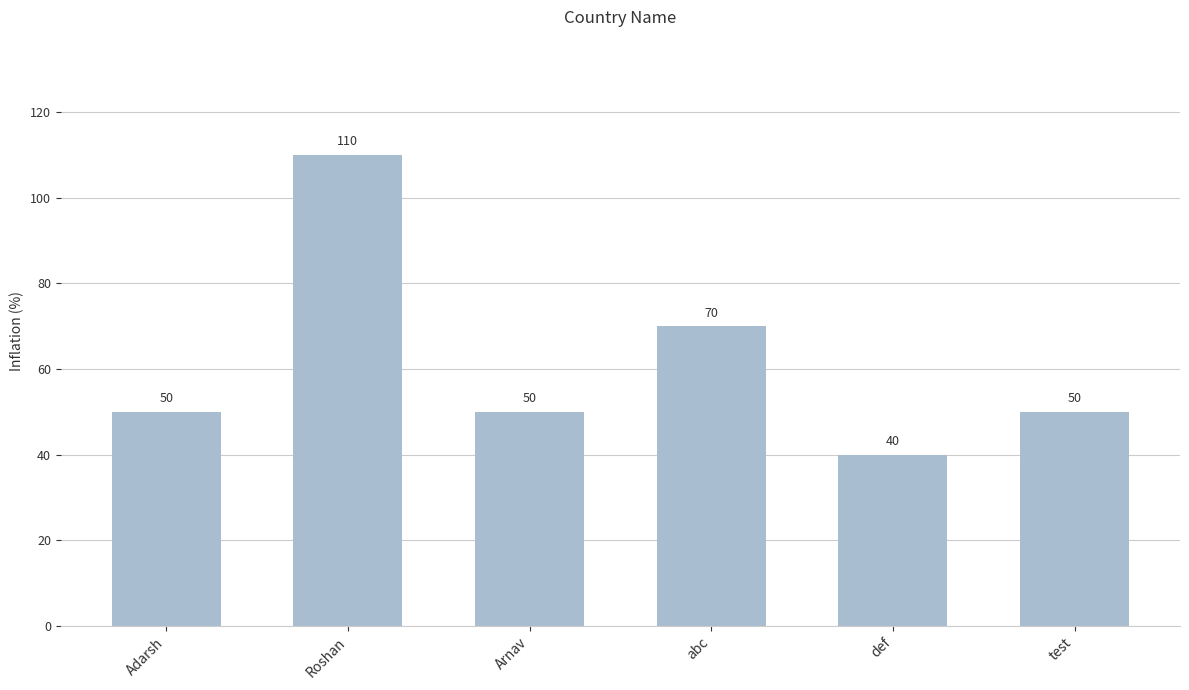

What is the greatest value displayed?

110